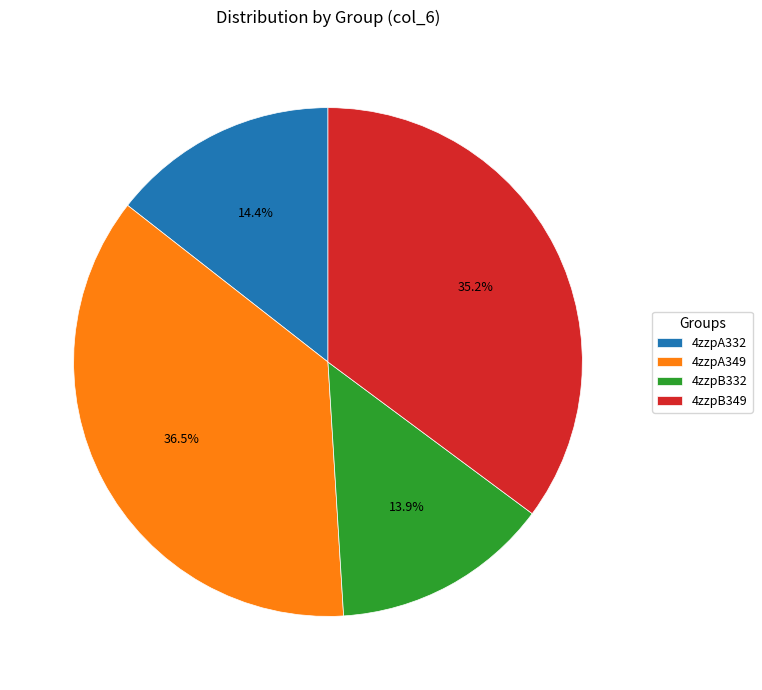

Does 4zzpB332 account for over 50% of the chart?

No